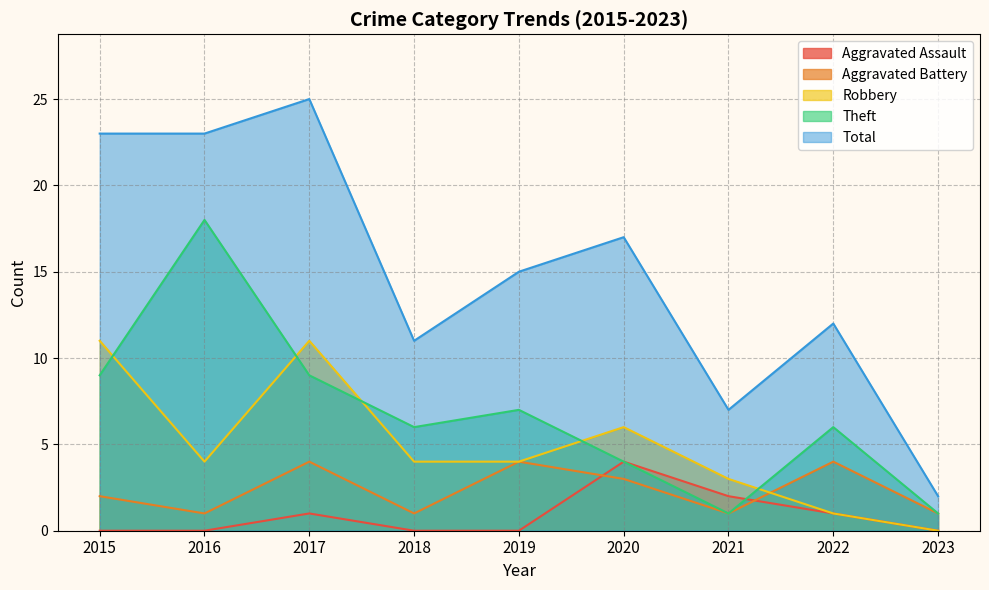

Reading right to left, list all the values displayed in this chart.

Aggravated Assault: 2023=0	2022=1	2021=2	2020=4	2019=0	2018=0	2017=1	2016=0	2015=0
Aggravated Battery: 2023=1	2022=4	2021=1	2020=3	2019=4	2018=1	2017=4	2016=1	2015=2
Robbery: 2023=0	2022=1	2021=3	2020=6	2019=4	2018=4	2017=11	2016=4	2015=11
Theft: 2023=1	2022=6	2021=1	2020=4	2019=7	2018=6	2017=9	2016=18	2015=9
Total: 2023=2	2022=12	2021=7	2020=17	2019=15	2018=11	2017=25	2016=23	2015=23